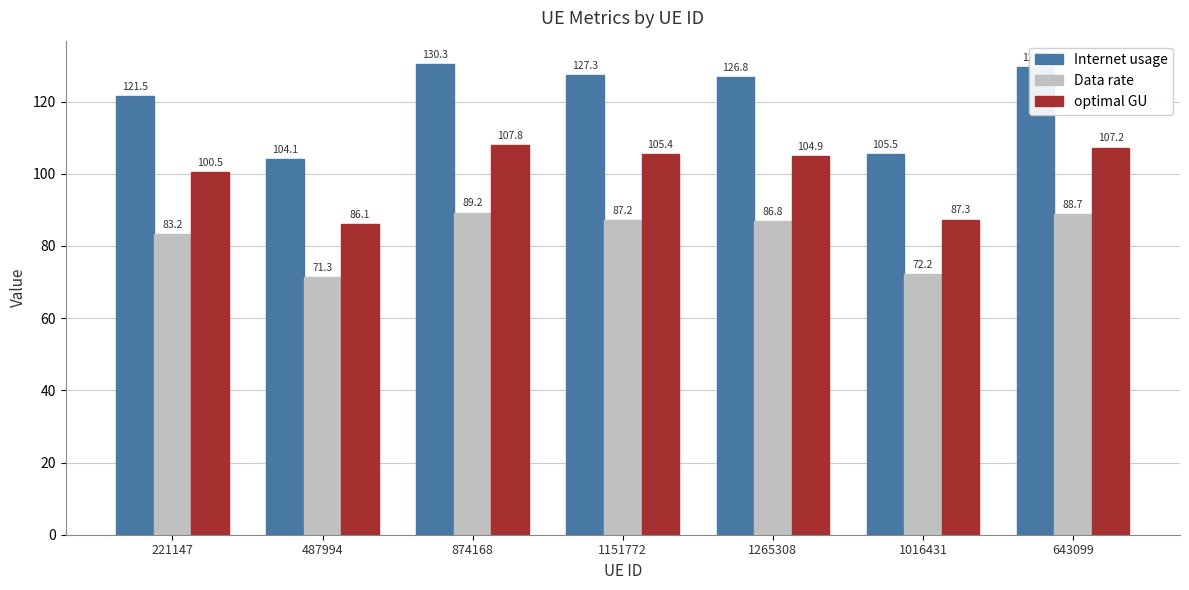

What is the difference between the Internet usage values at 1016431 and 487994?

1.4